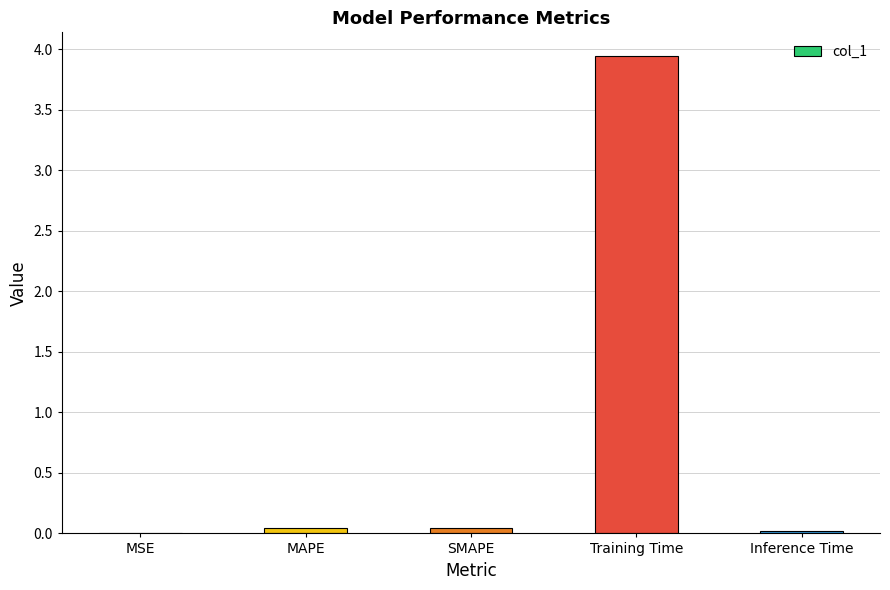

Which category has the highest value across all series?

Training Time